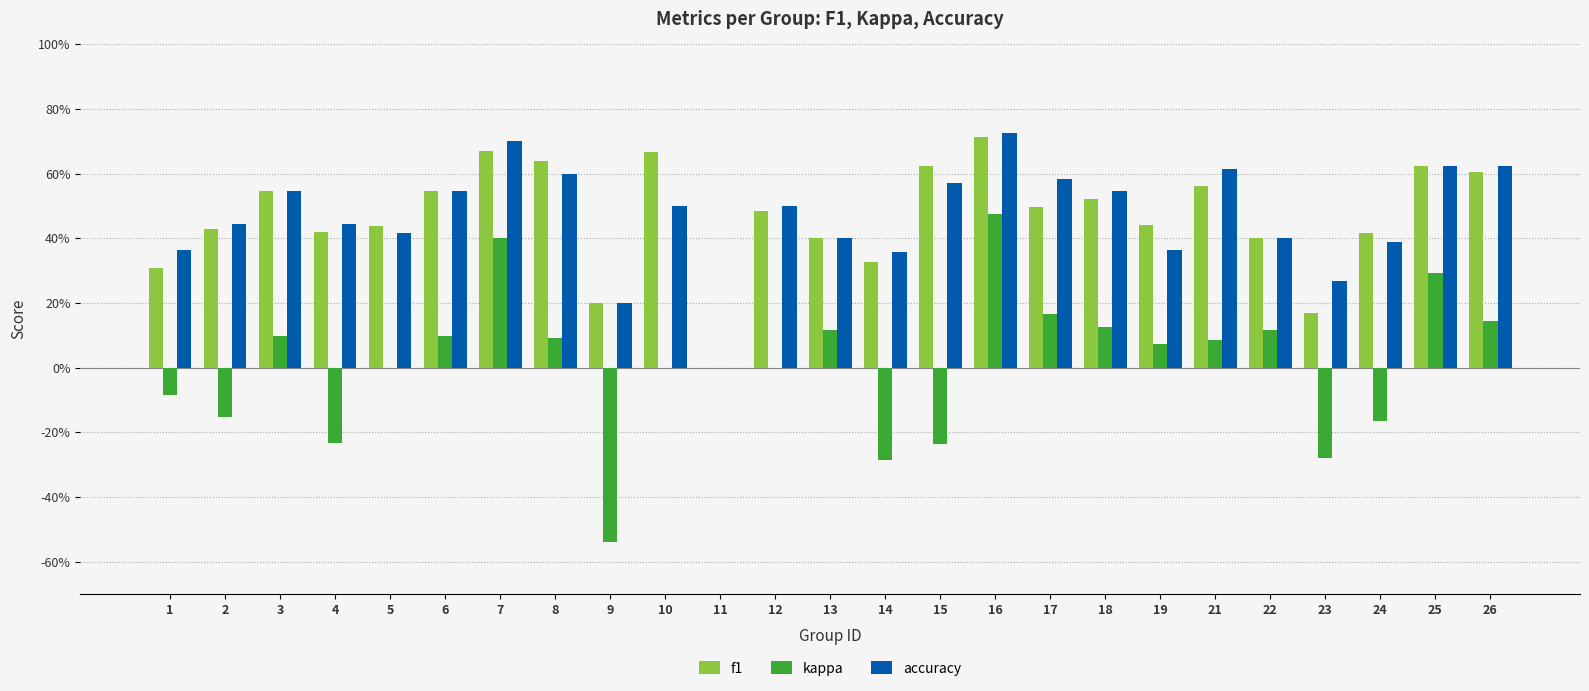

Which category has the lowest value in the accuracy series?

11